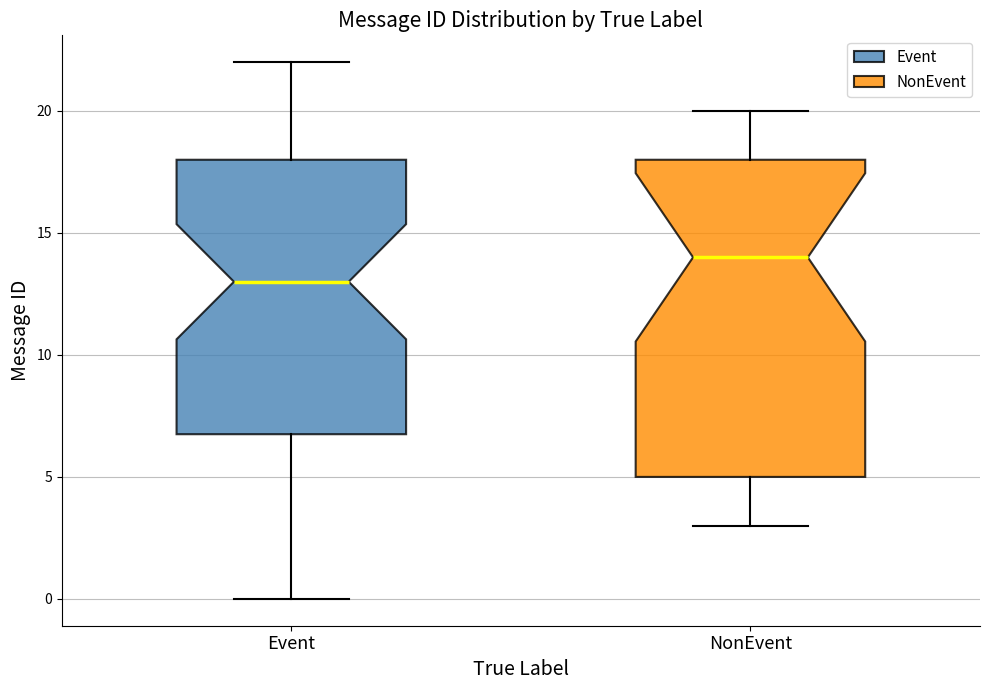

Comparing the boxes themselves (not the whiskers), which one is the tallest?

NonEvent